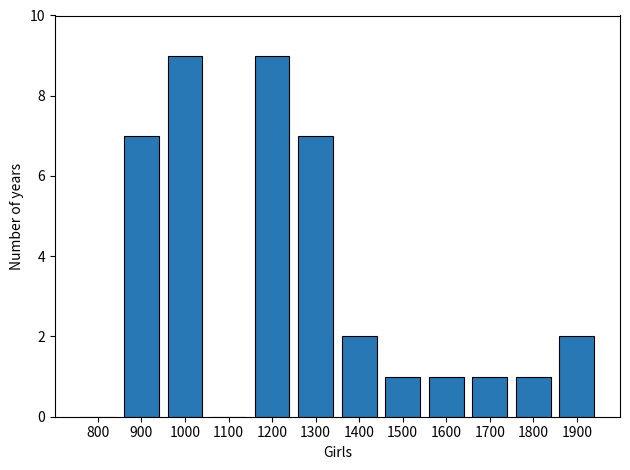

What is the maximum value shown in the chart?

9